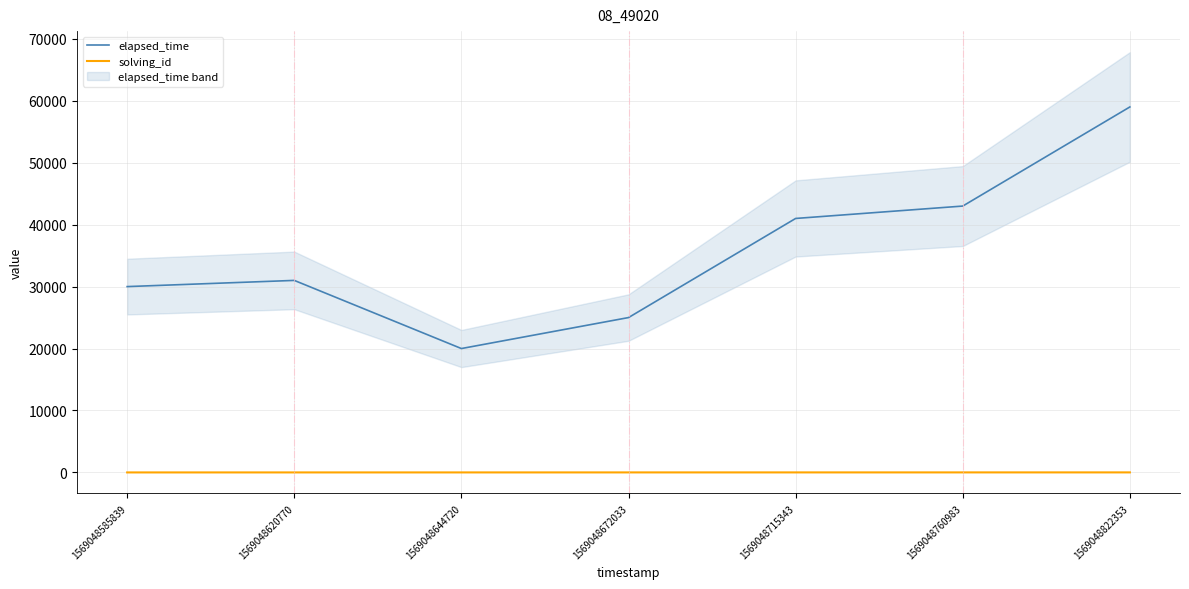

True or false: elapsed_time and solving_id cross at least once.

False